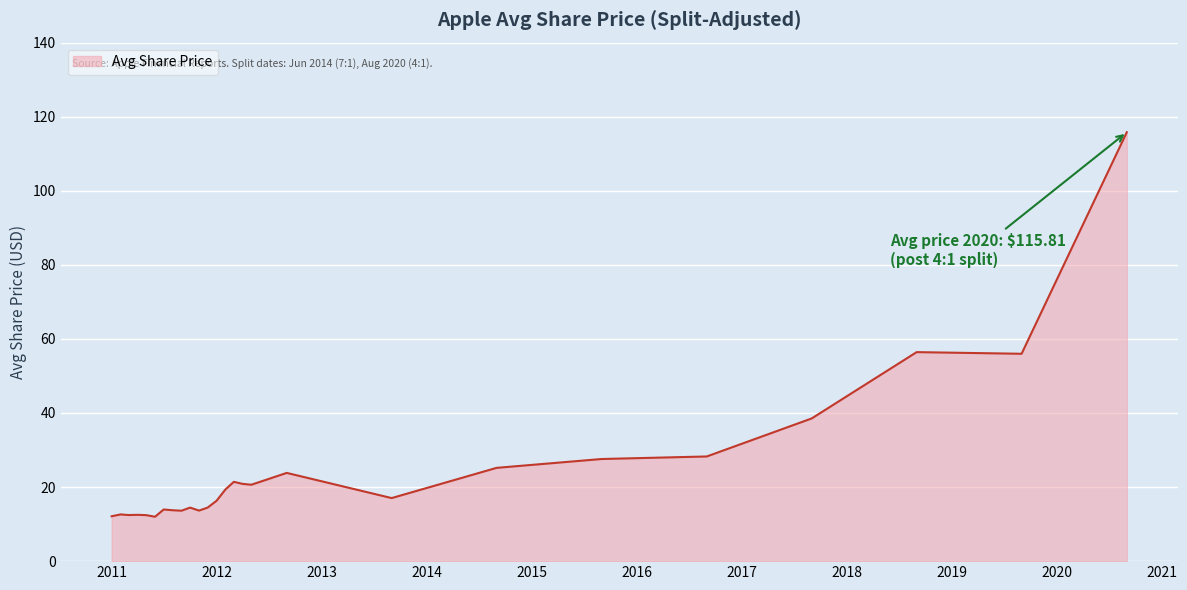

What is the smallest value displayed?

12.0